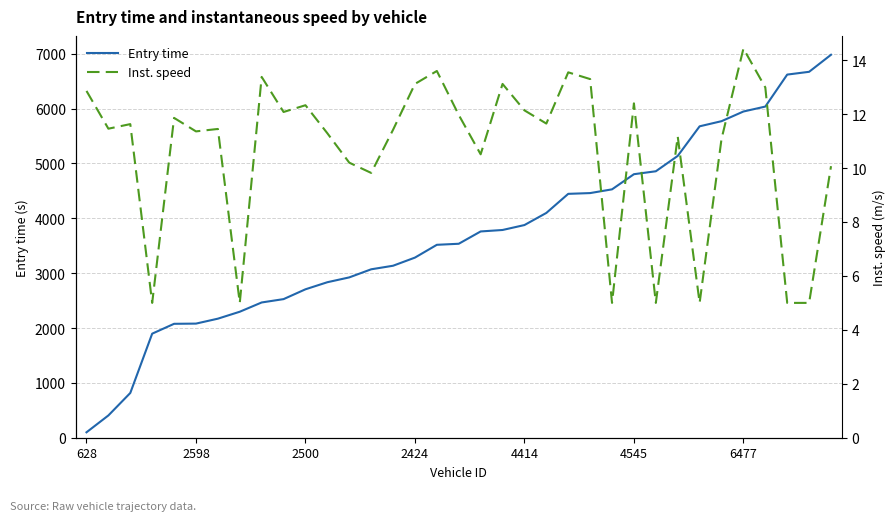

What is the highest value of the Entry time series?

6981.1